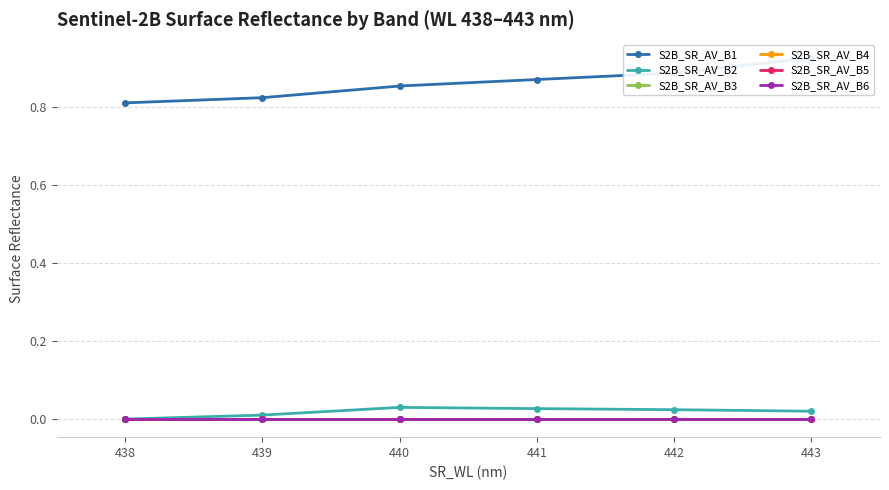

True or false: S2B_SR_AV_B6 and S2B_SR_AV_B1 intersect in this chart.

False